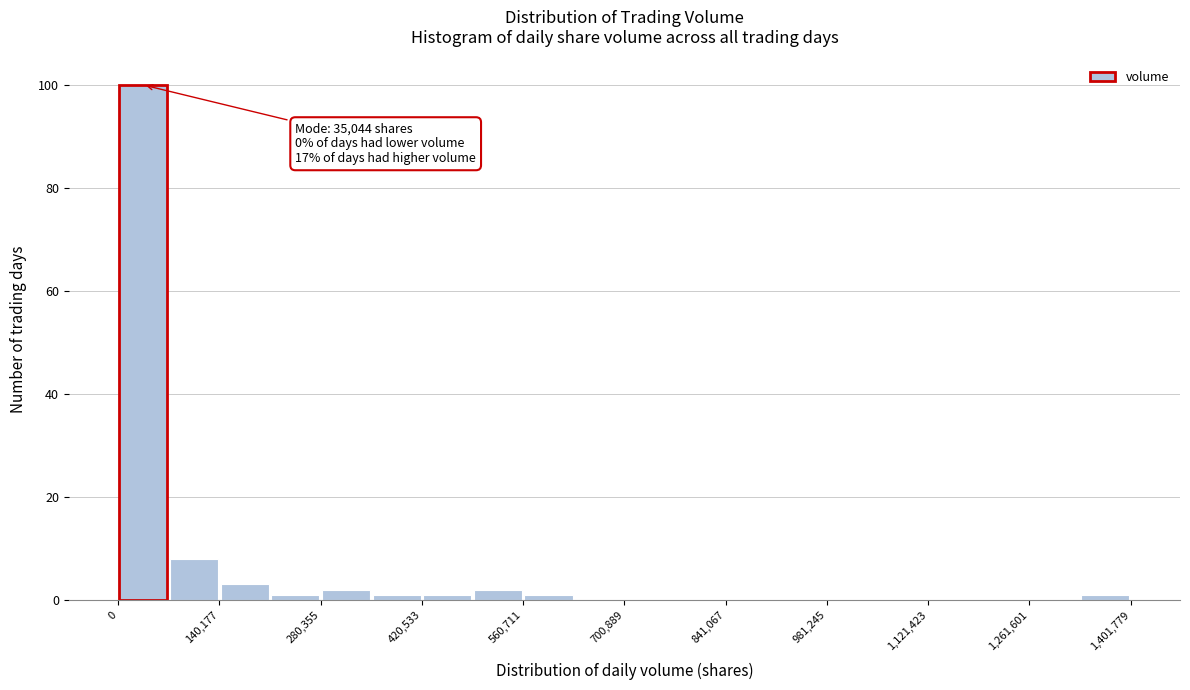

Around what value on the x-axis is the tallest bar? Give the approximate position of its centre, as read against the axis.

40000